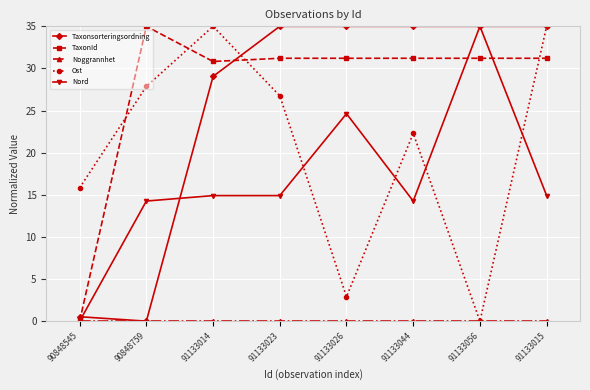

At how many categories does at least one series exceed 33?

7